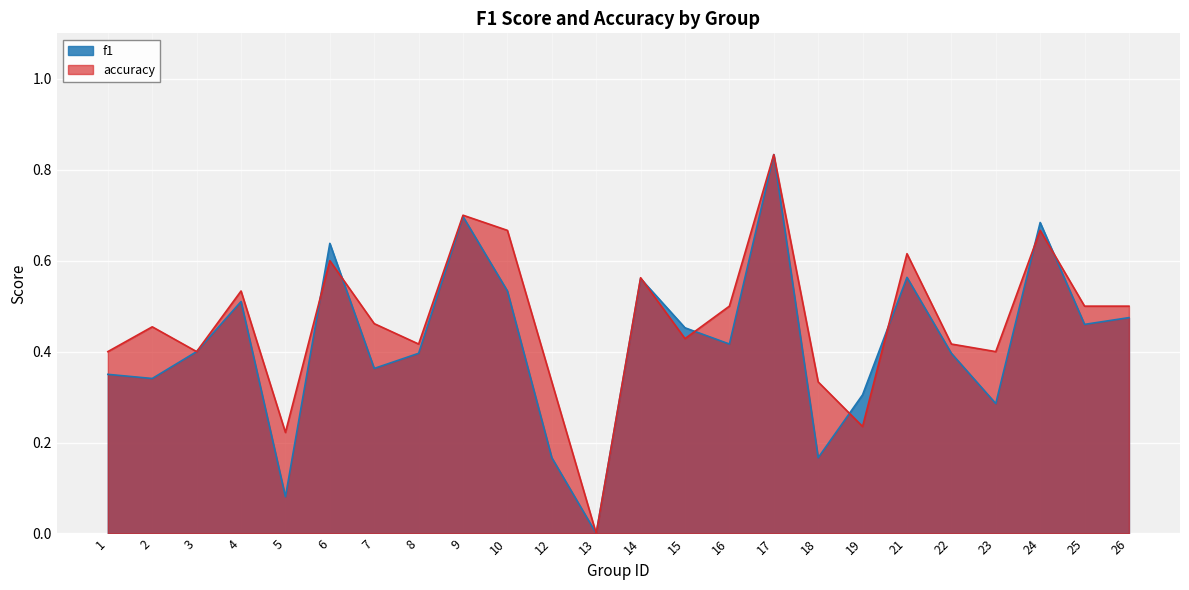

Which series changed the most between 25 and 26?

f1